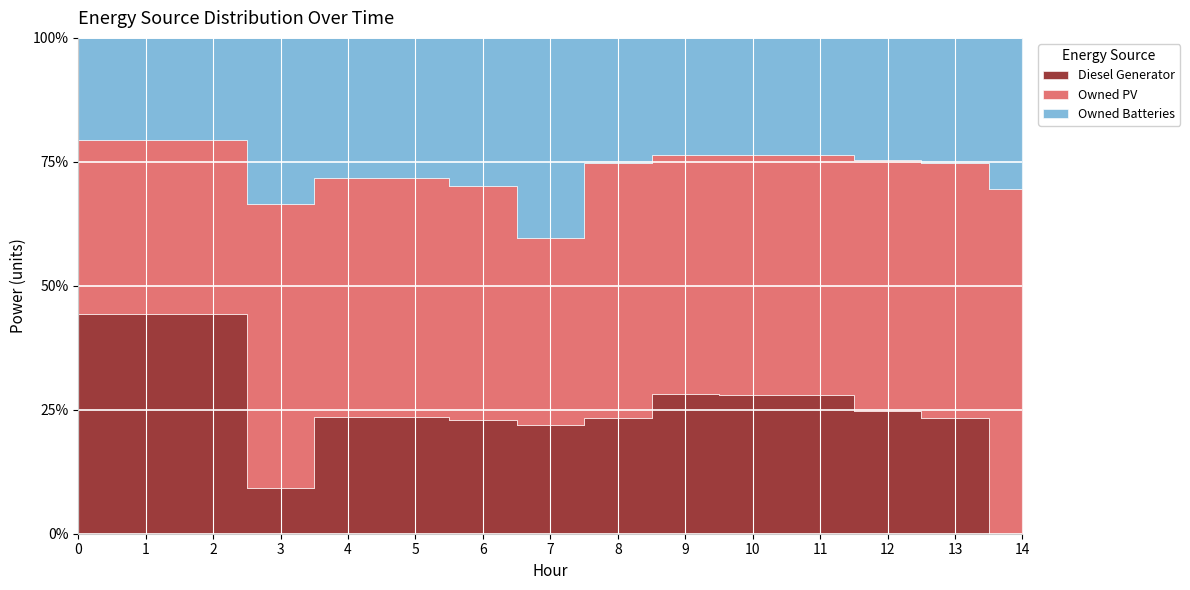

Reading left to right, what are all the values shown in this chart?

Diesel Generator: 400	400	400	51	154	155	155	184	144	185	184	184	155	144	0
Owned PV: 317	317	317	317	317	317	317	317	317	317	317	317	317	317	317
Owned Batteries: 185	185	185	185	185	185	201	340	155	155	155	155	155	155	139